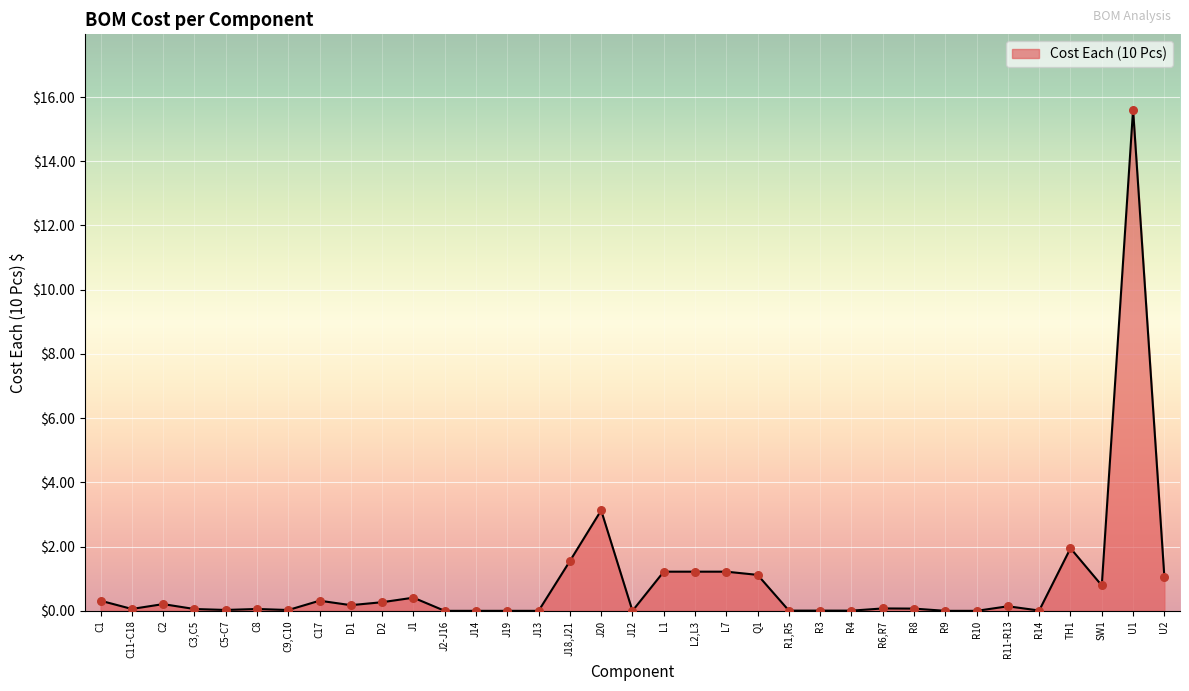

What is the change in value from J20 to L7?

-1.9